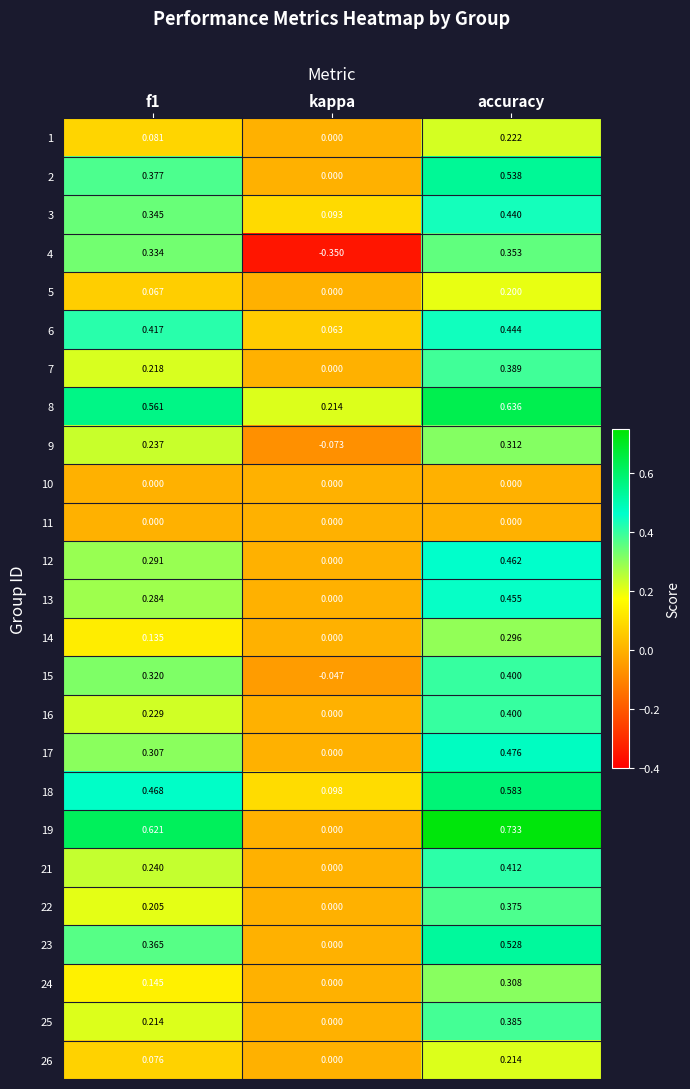

Which category has the lowest value across all series?

kappa